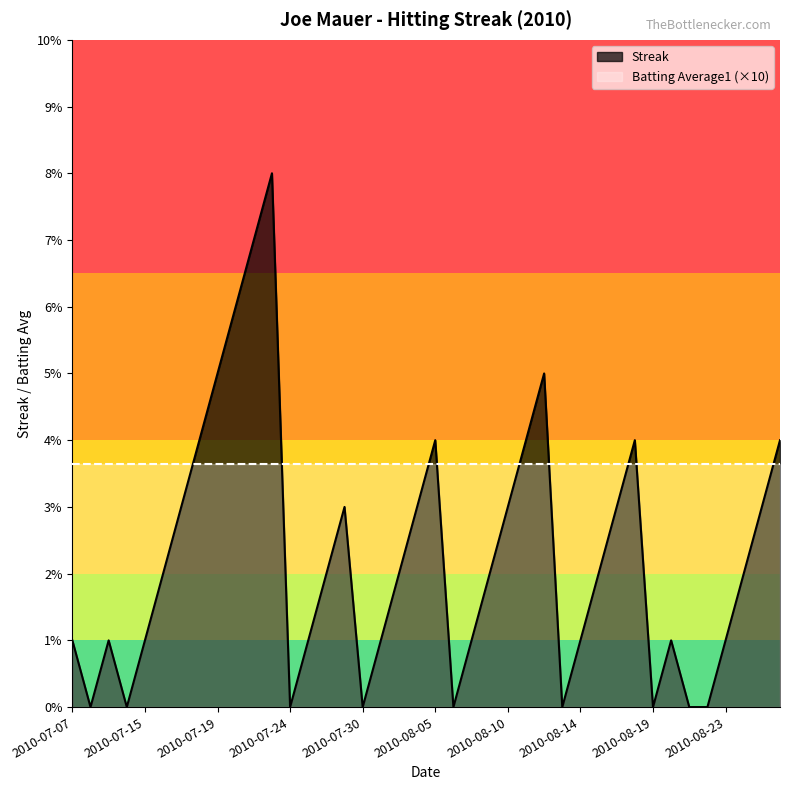

What is the difference between the values at 2010-07-23 and 2010-07-26?

7